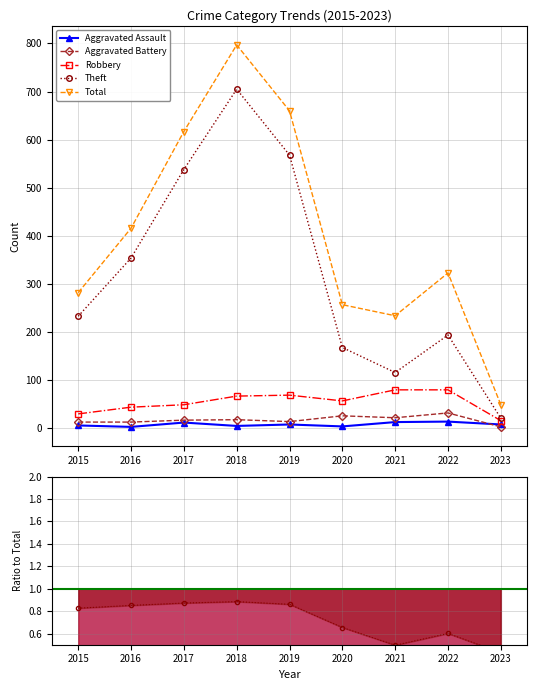

Between 2022 and 2018, which is larger?

2022